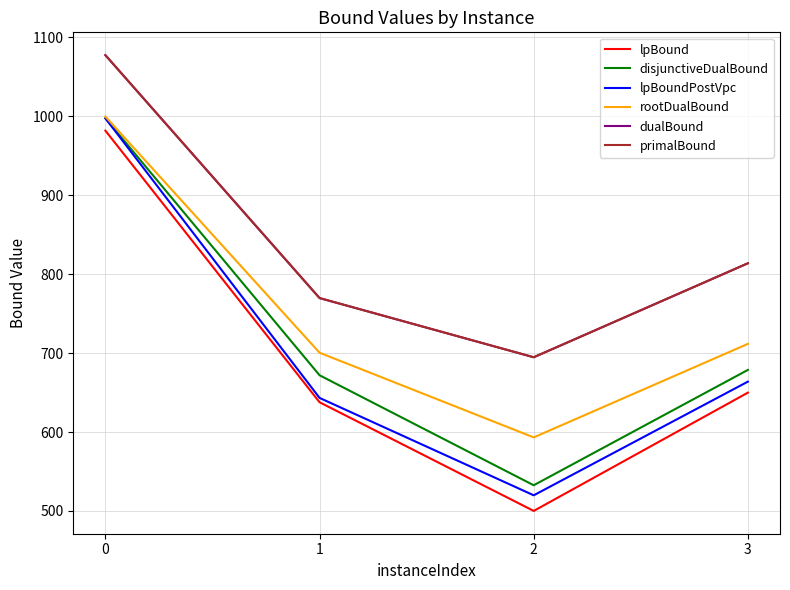

Is it true that disjunctiveDualBound equals 532.6 at 2?

True